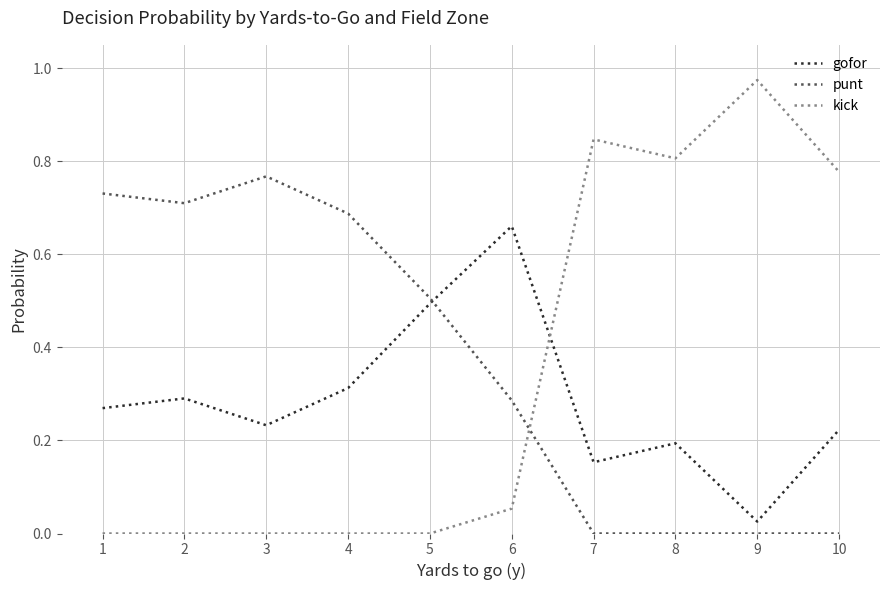

Rank the series by their maximum value, from lowest to highest.

gofor, punt, kick